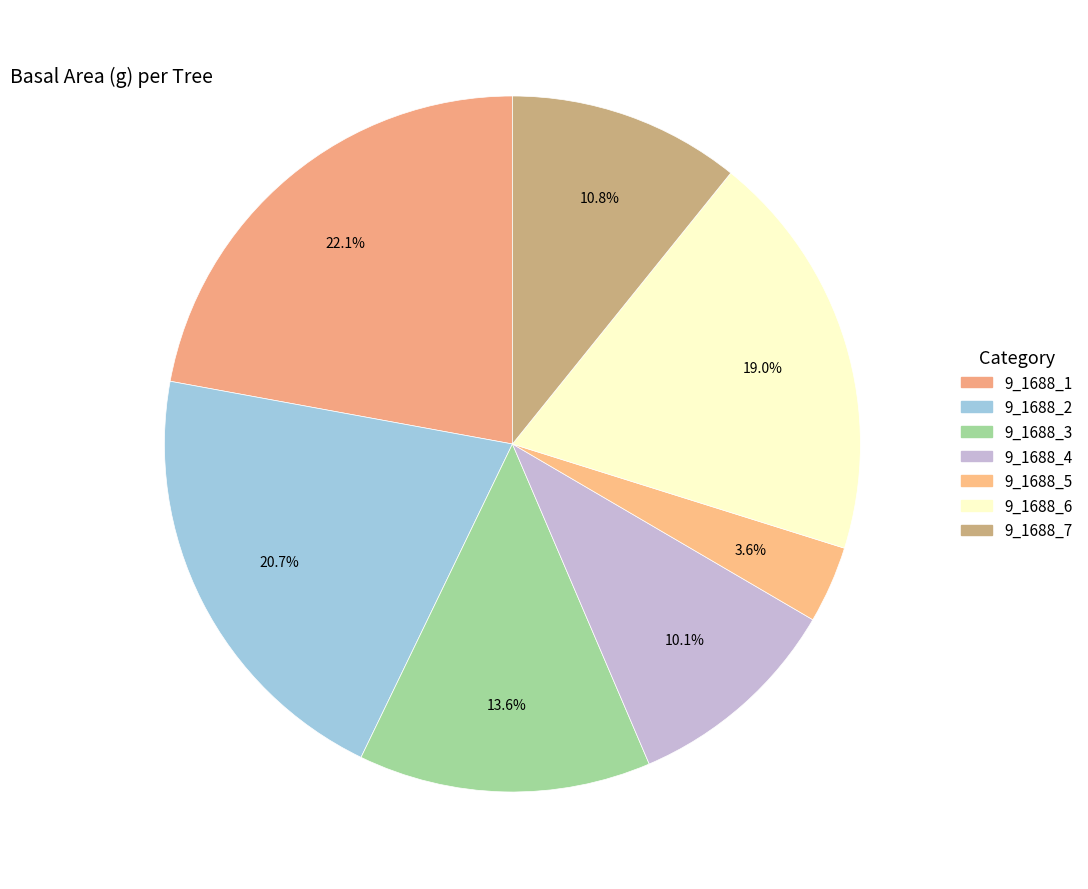

Which slice is the smallest?

9_1688_5